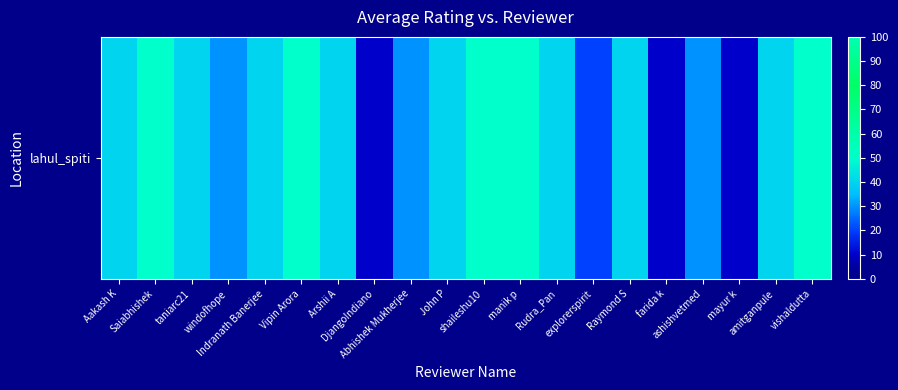

How many distinct data groups are displayed?

1